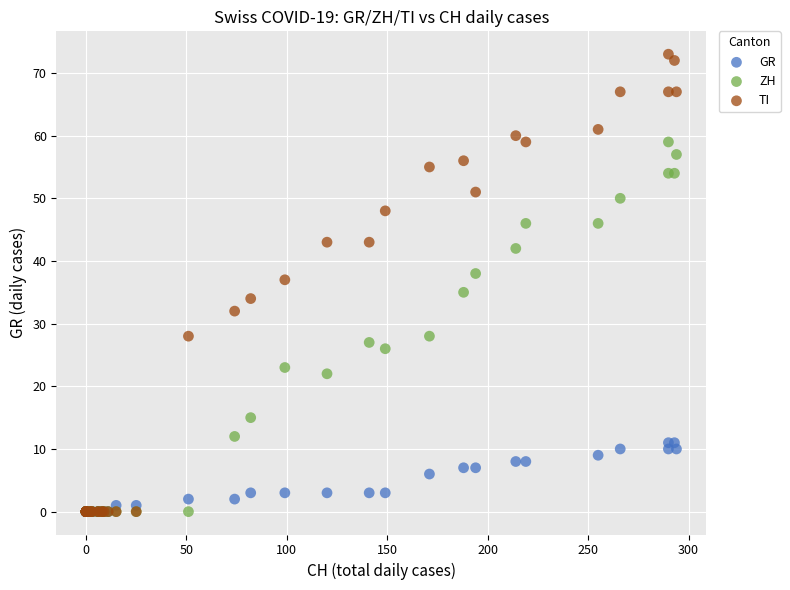

In the GR series, what Y value is closest to 5?

6